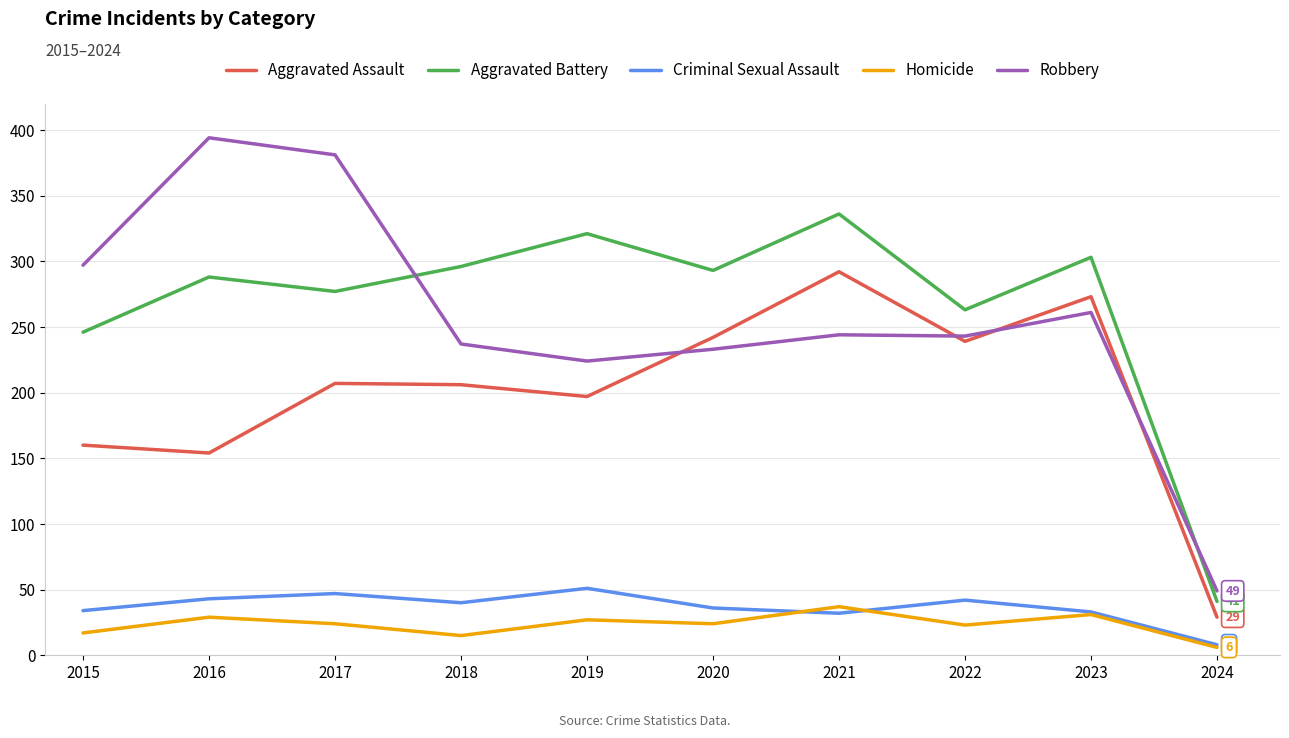

Which label corresponds to the largest value in the chart?

2016